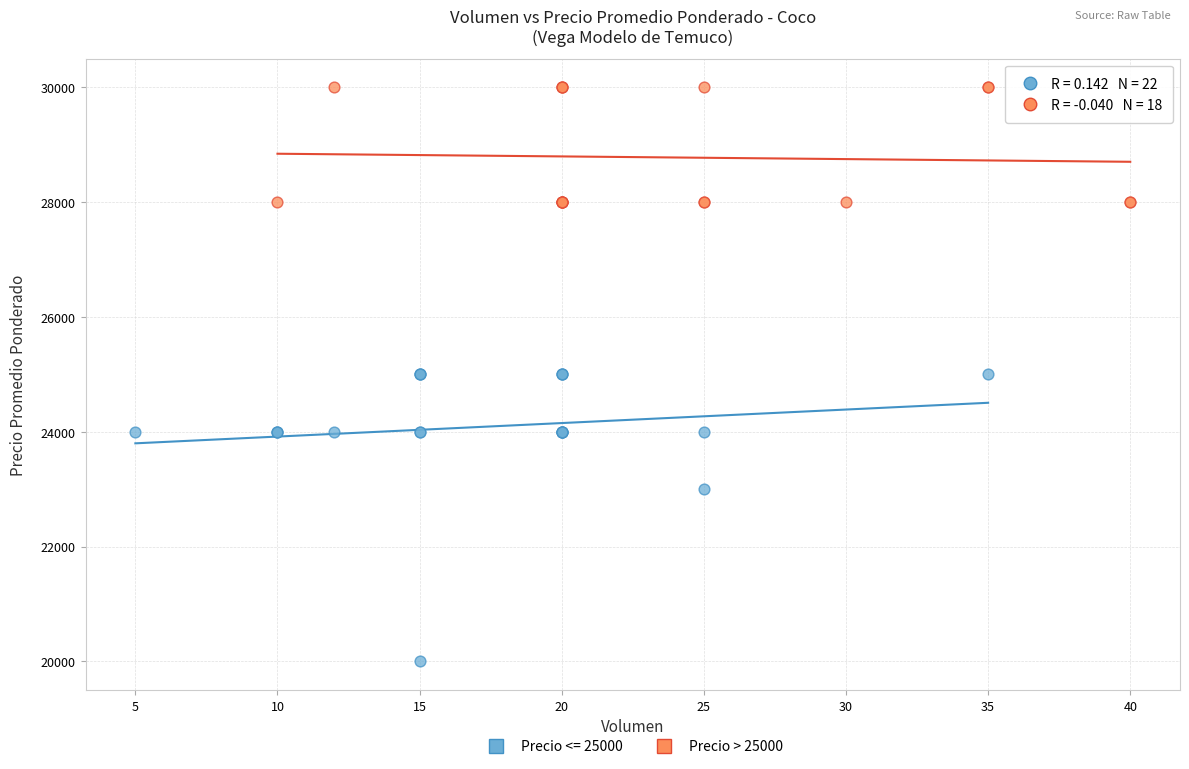

Which series has the widest spread of Y values?

Precio <= 25000